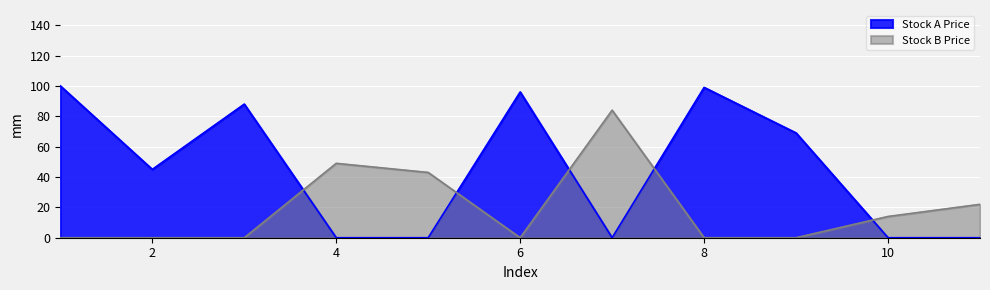

What is the difference between the maximum and minimum values in the Stock A Price series?

100